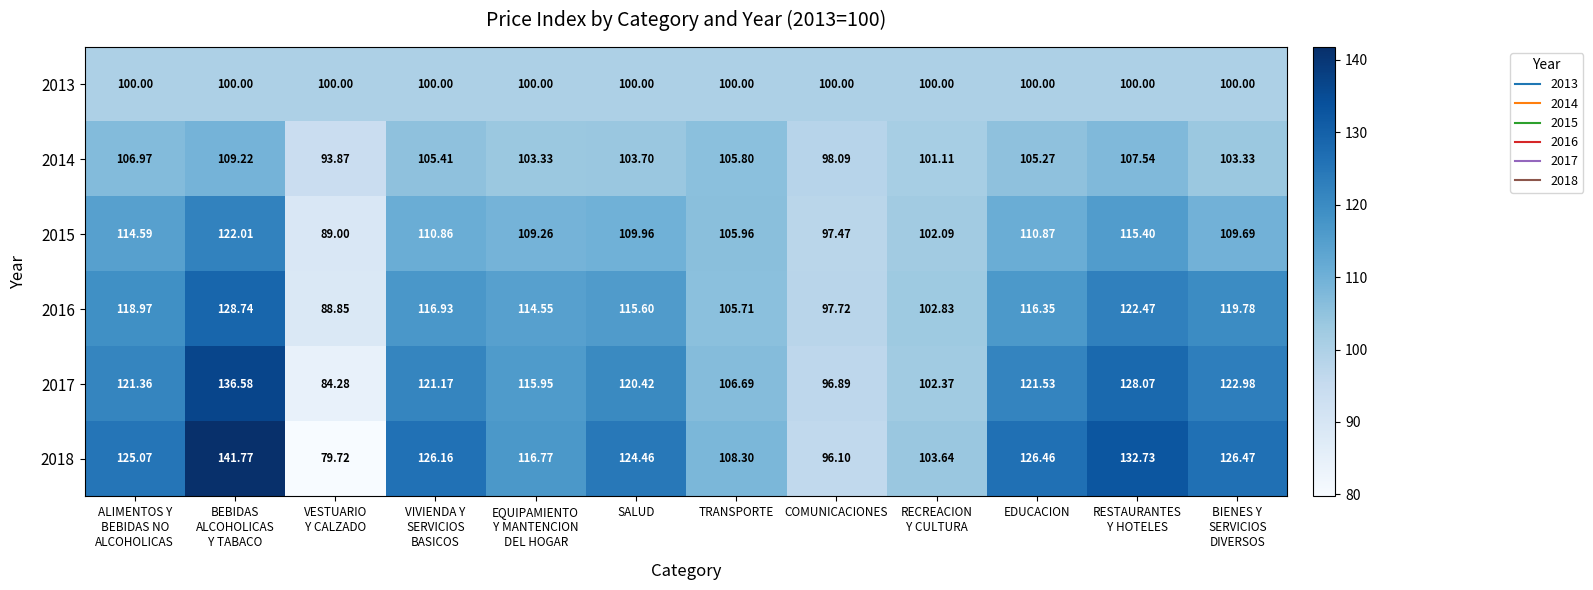

Where is 2017 nearest to the value 110?

TRANSPORTE